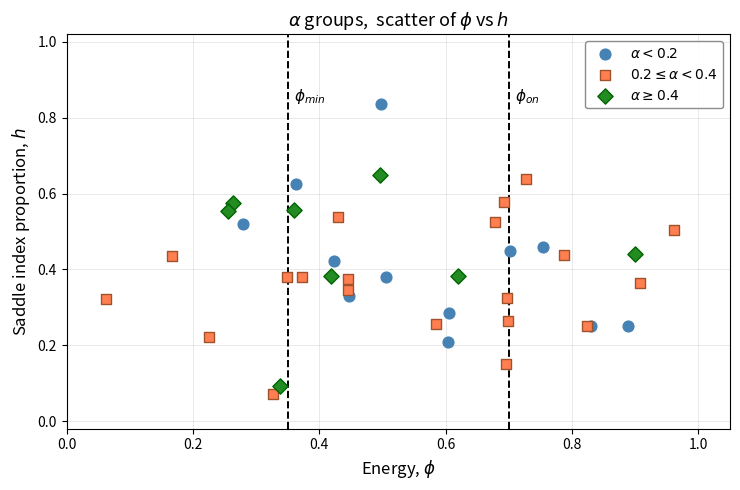

Which series reaches the maximum Y coordinate?

$\alpha < 0.2$